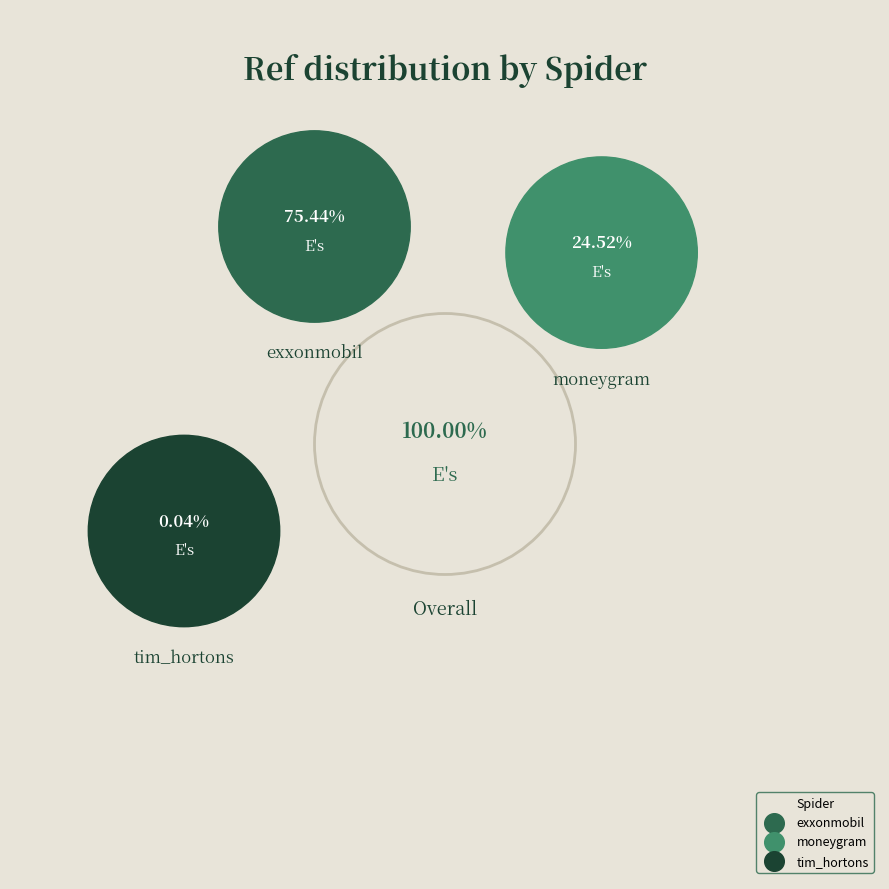

How many slices are in this pie chart?

3